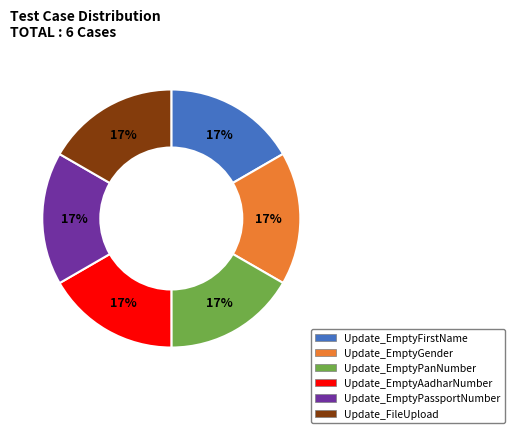

Do Update_EmptyPassportNumber and Update_EmptyAadharNumber together represent more than half of the pie?

No